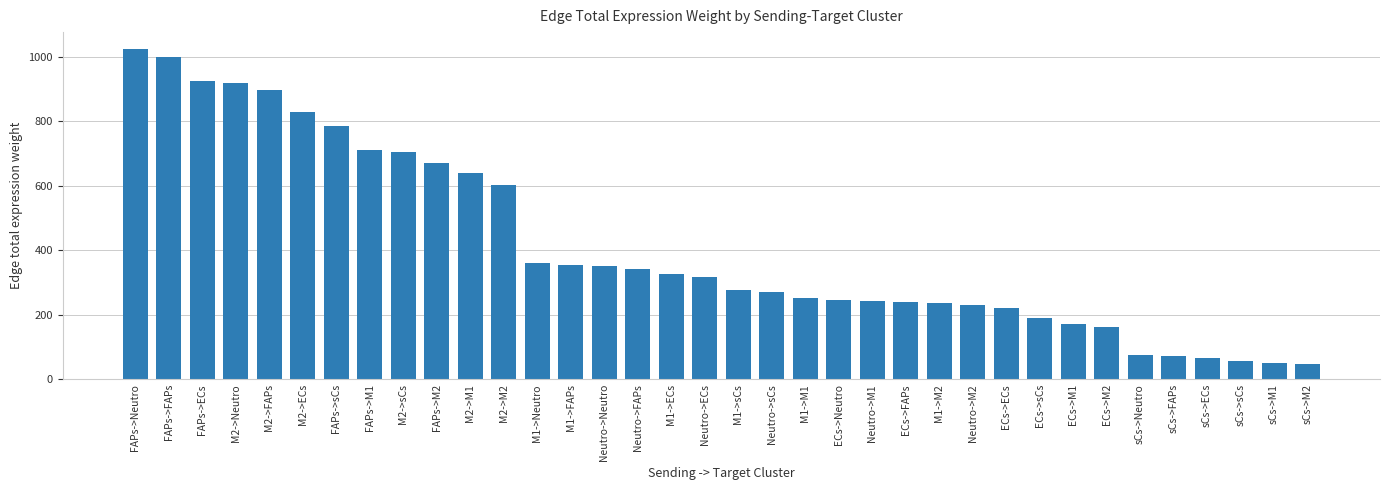

Approximately how many times larger is the value at ECs->Neutro compared to M1->ECs?

0.8